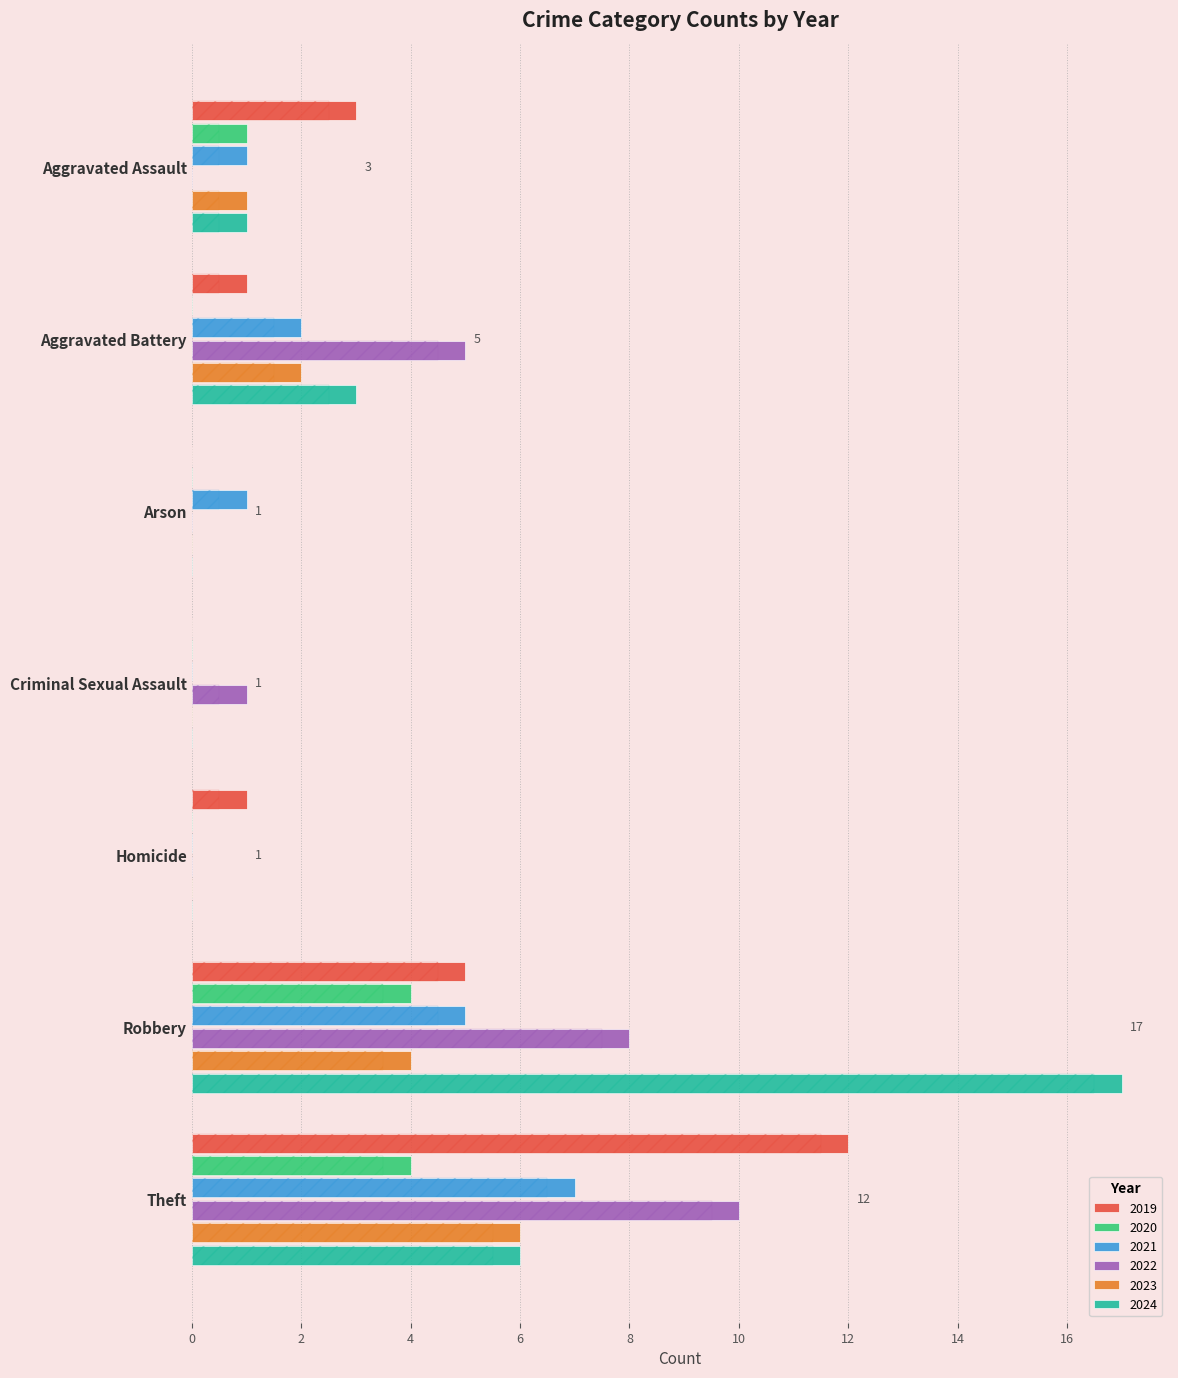

Between Aggravated Battery and Criminal Sexual Assault, which series saw the biggest shift?

2022